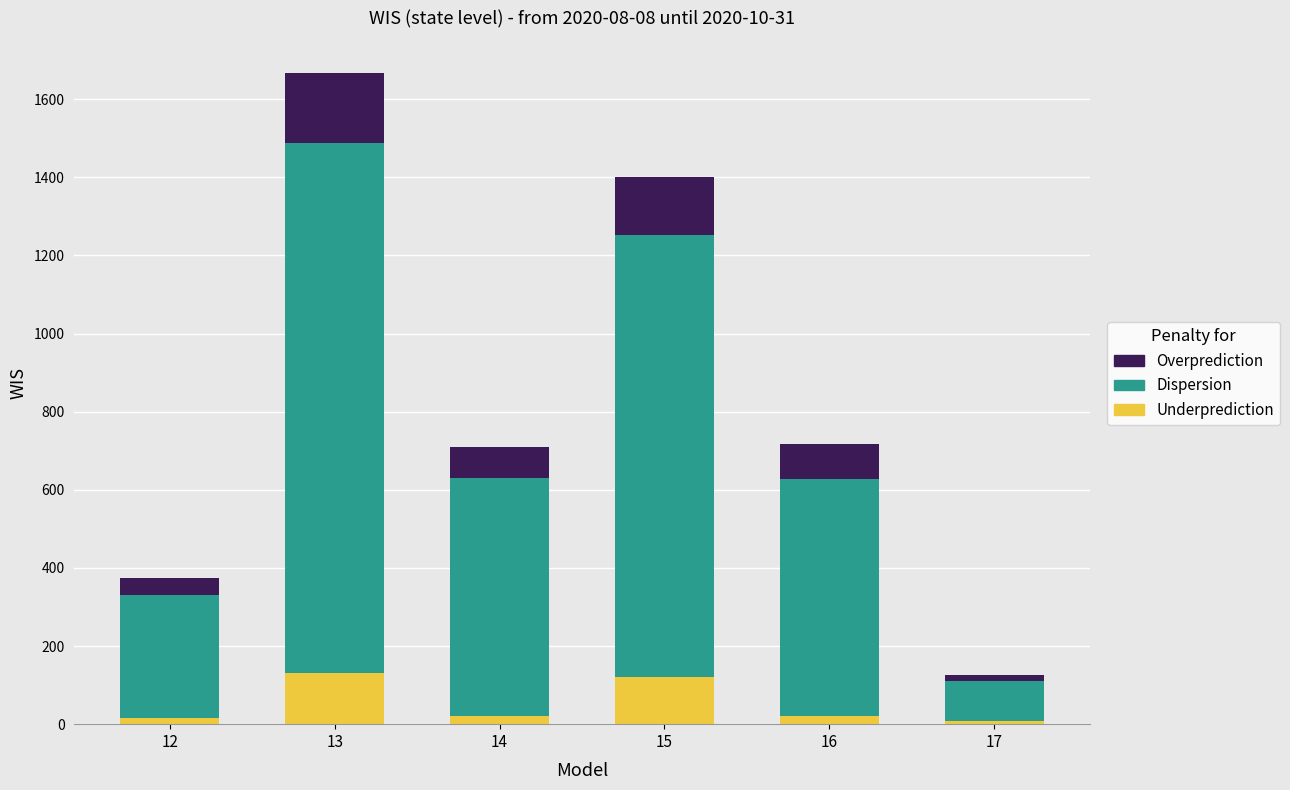

How many data points in Underprediction are less than 22?

2